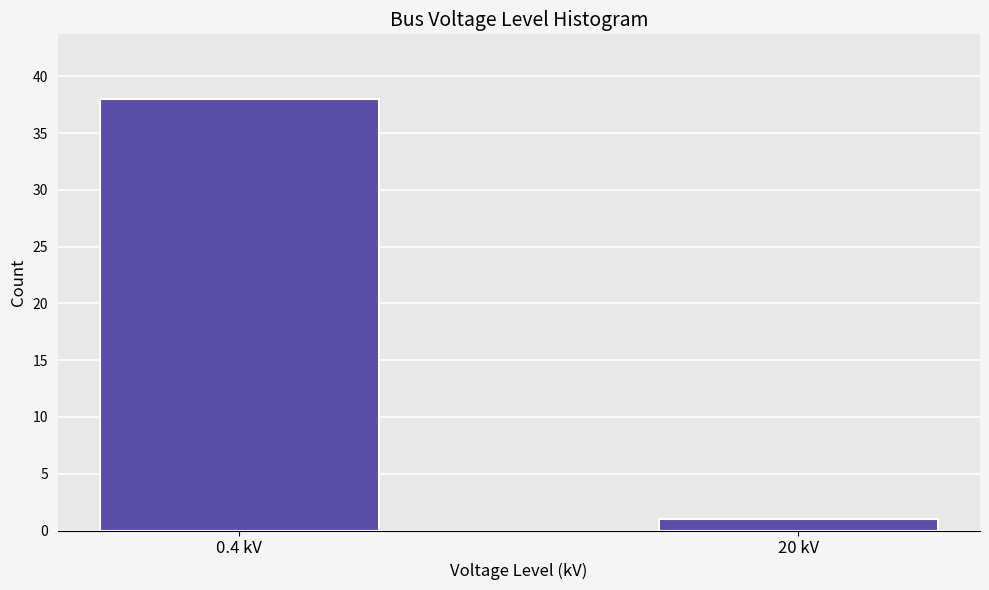

Reading left to right, extract all data points from this chart.

0.4 kV=38	20 kV=1